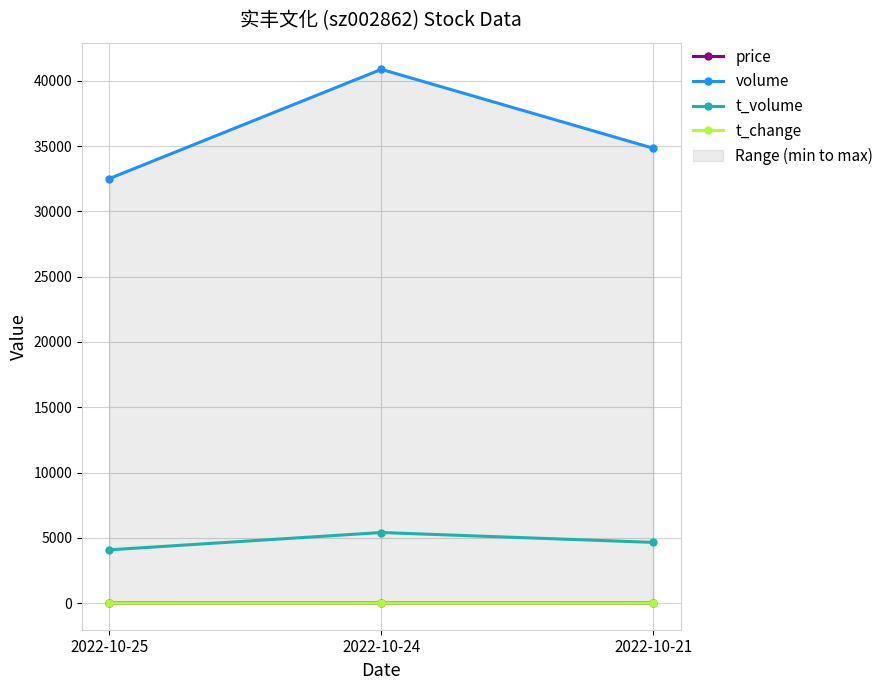

Reading left to right, extract all data points from this chart.

price: 12.5	12.9	13.1
volume: 32512.0	40881.0	34834.0
t_volume: 4077.0	5405.0	4648.0
t_change: 3.9	4.9	4.2